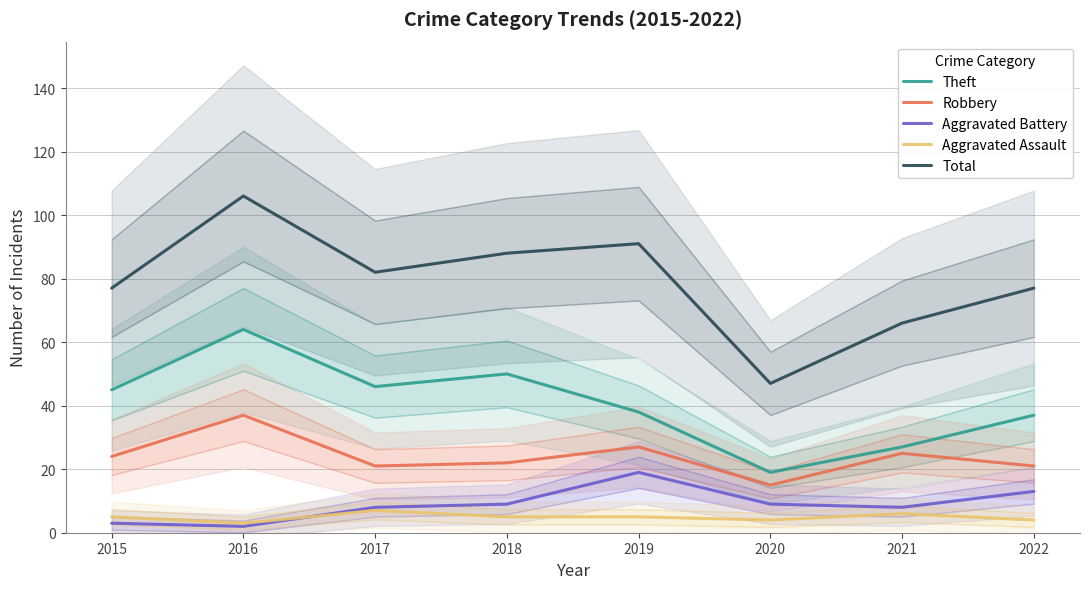

How many lines are shown in the chart?

5